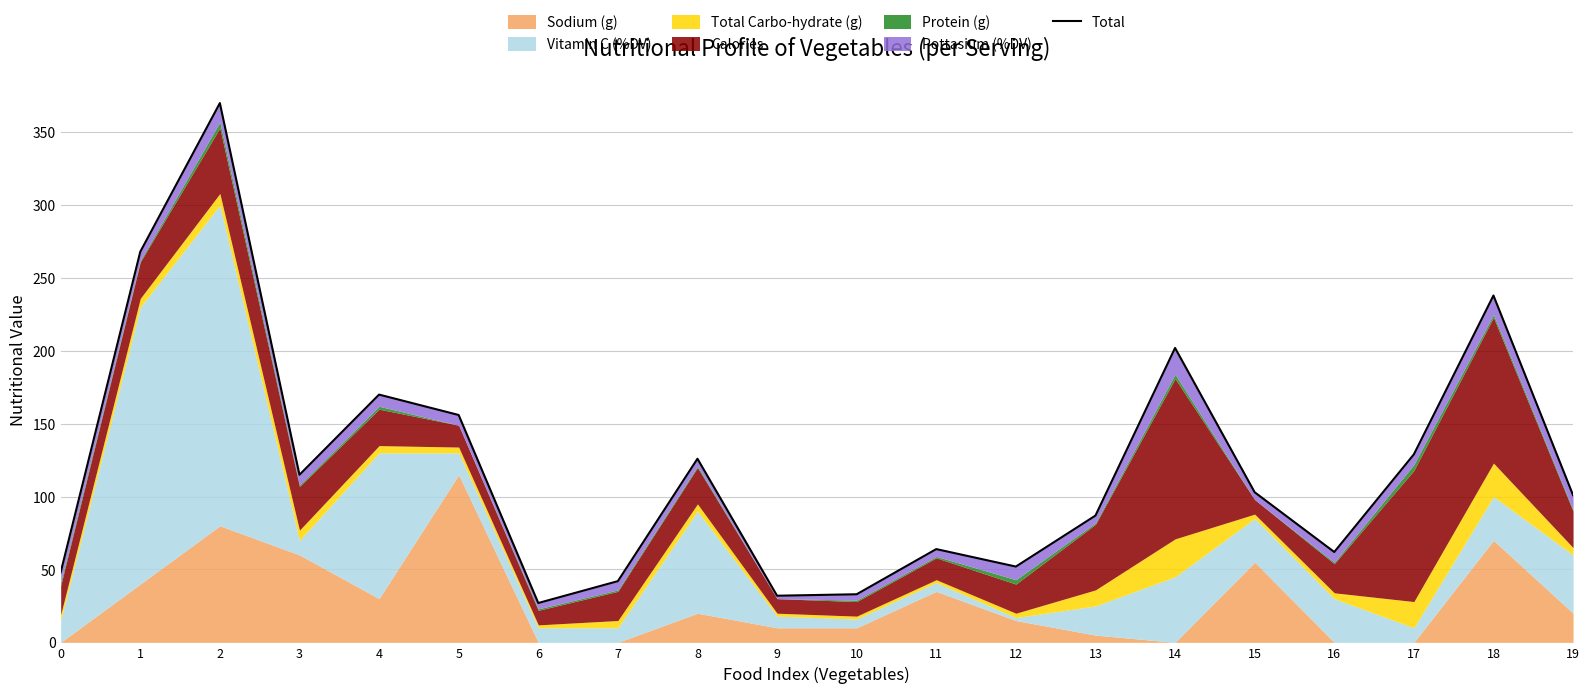

The chart shows a value of 113 at 4. True or false?

False